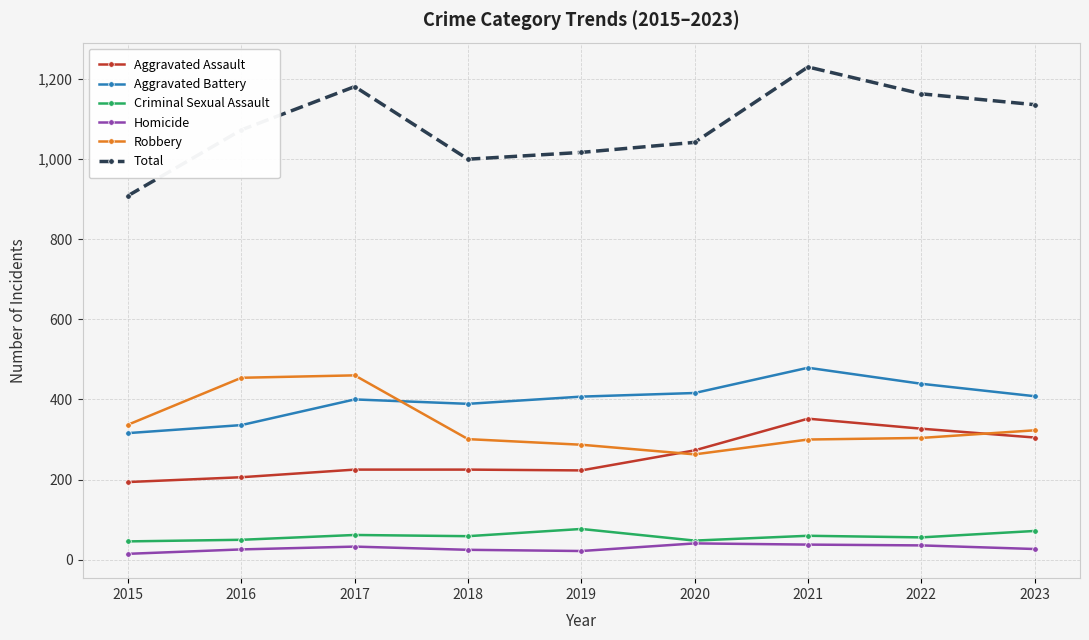

Does the chart have visible grid lines?

Yes